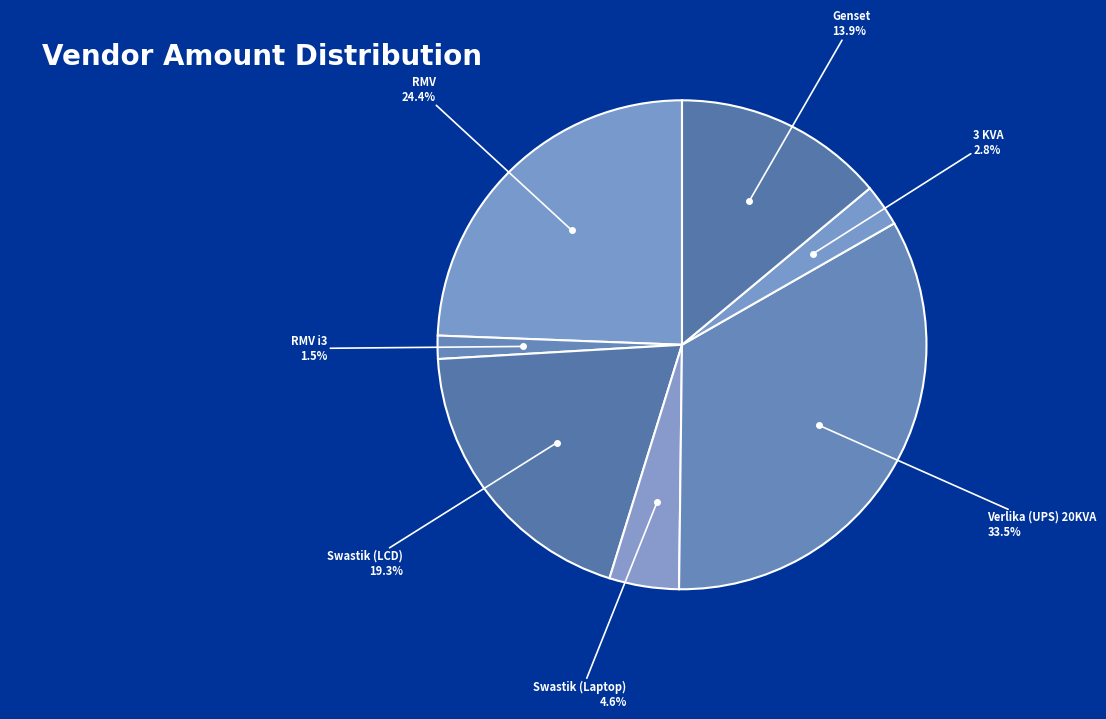

How many segments does this pie chart have?

7